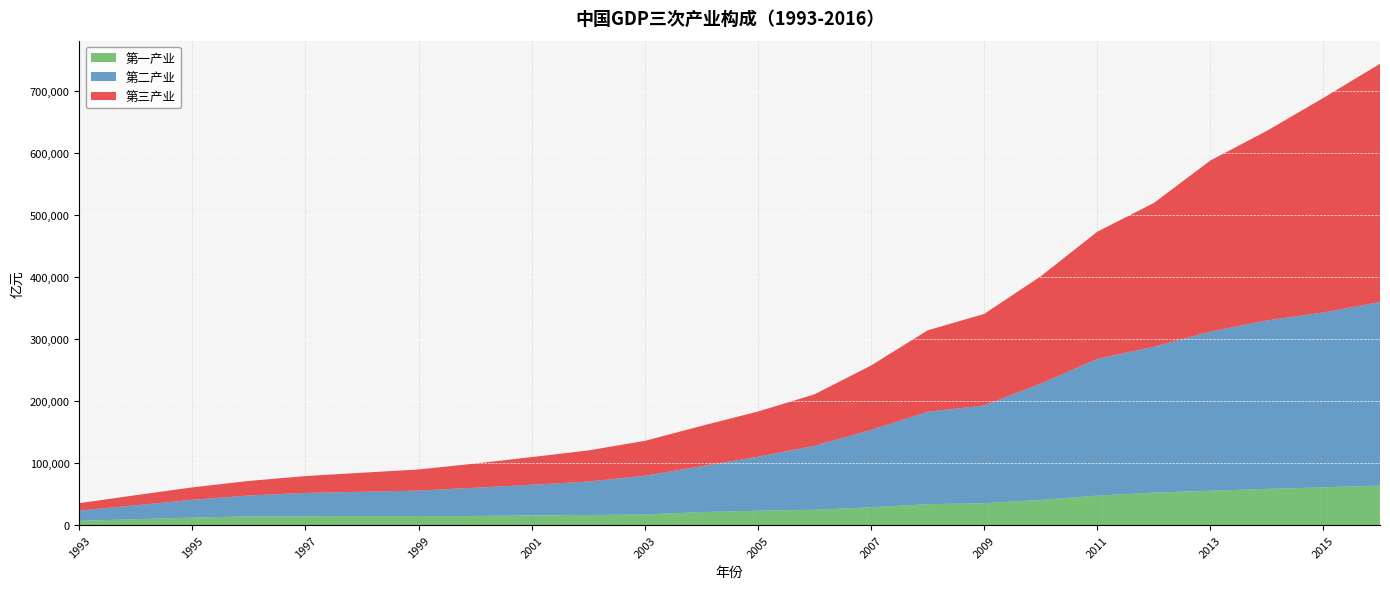

Reading left to right, extract all data points from this chart.

第一产业: 6887	9471	12020	13886	14265	14618	14548	14716	15516	16239	17068	20956	23070	24737	28627	33702	35226	40534	47486	52374	55322	58336	60862	63671
第二产业: 16454	22445	28679	33835	37543	39004	41034	45556	49512	53897	62436	73904	87047	103162	124799	149003	157639	187581	220413	235162	256810	271764	282040	296236
第三产业: 11992	16281	20094	23456	27165	30780	34095	38942	44627	50197	56318	65018	72968	82972	103880	131340	147642	173087	205205	231934	275887	305810	346150	384221